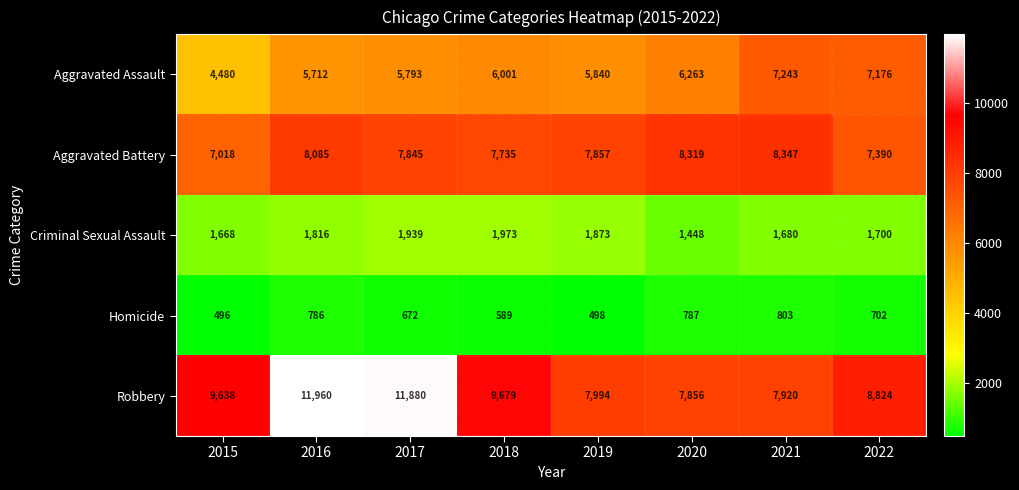

Which label corresponds to the smallest value in the chart?

2015